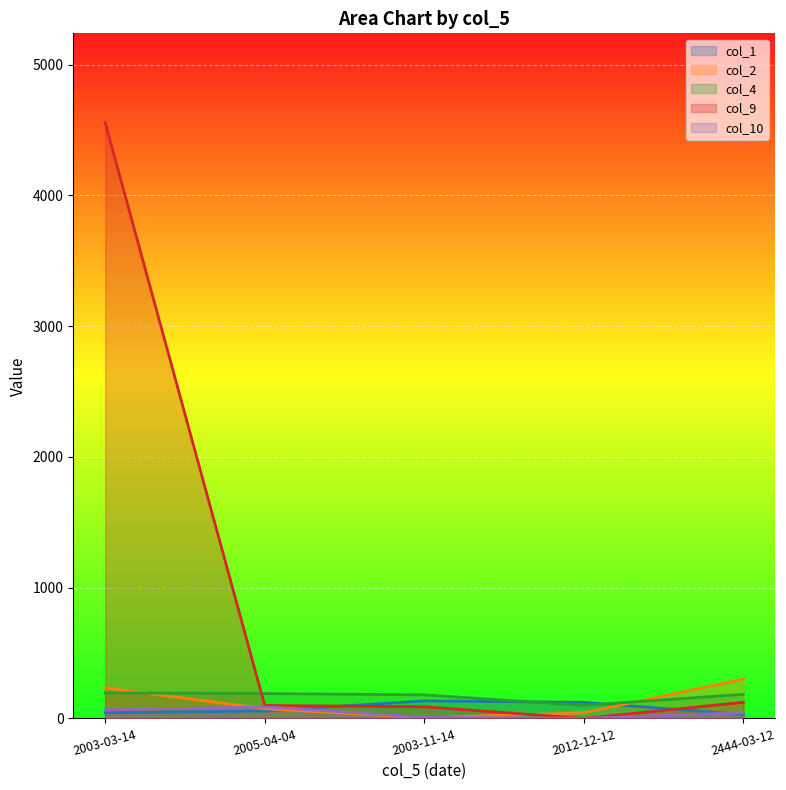

How many lines are shown in the chart?

5